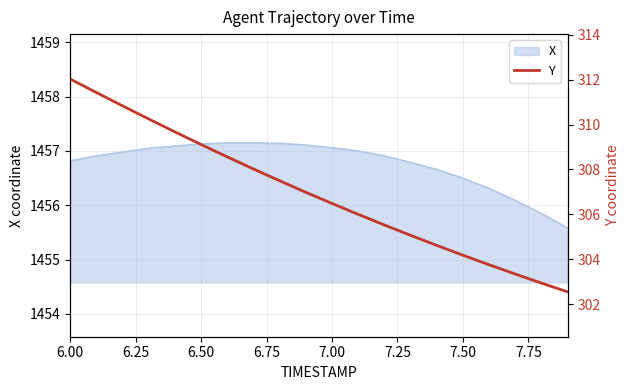

What is the maximum value for X?

1457.2